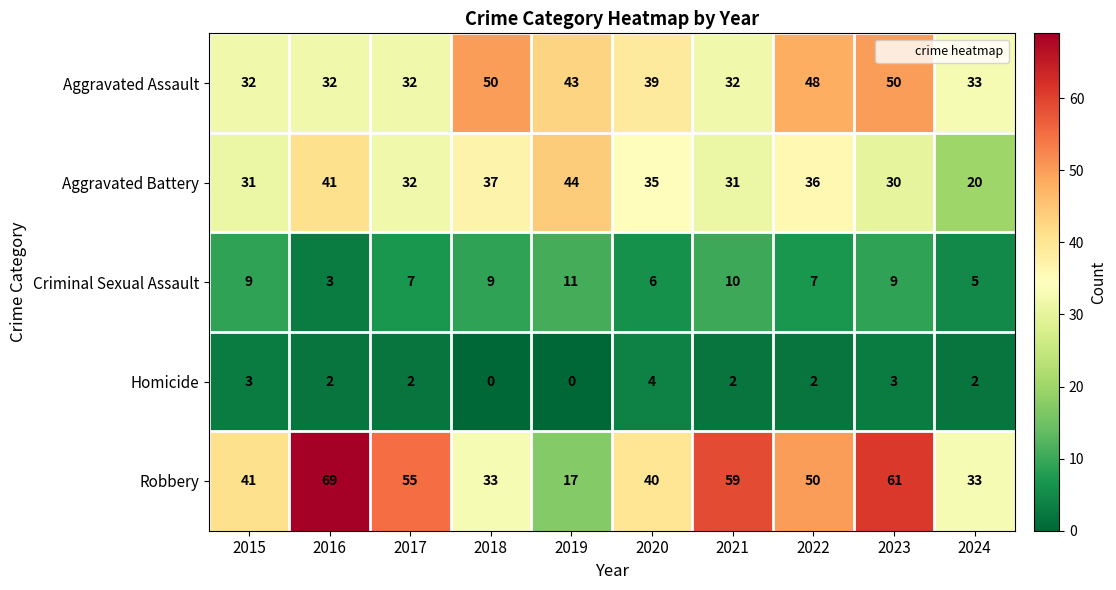

Where is Aggravated Battery nearest to the value 32?

2017